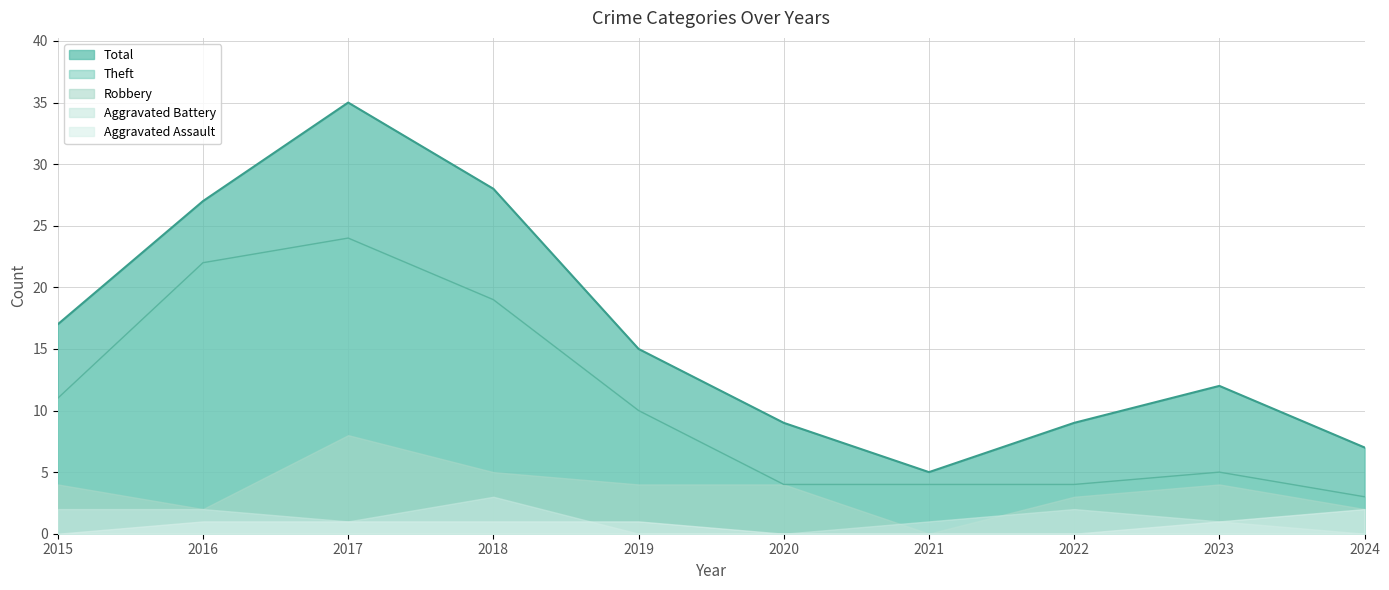

What is the difference between the second highest and second lowest values in the Total series?

21